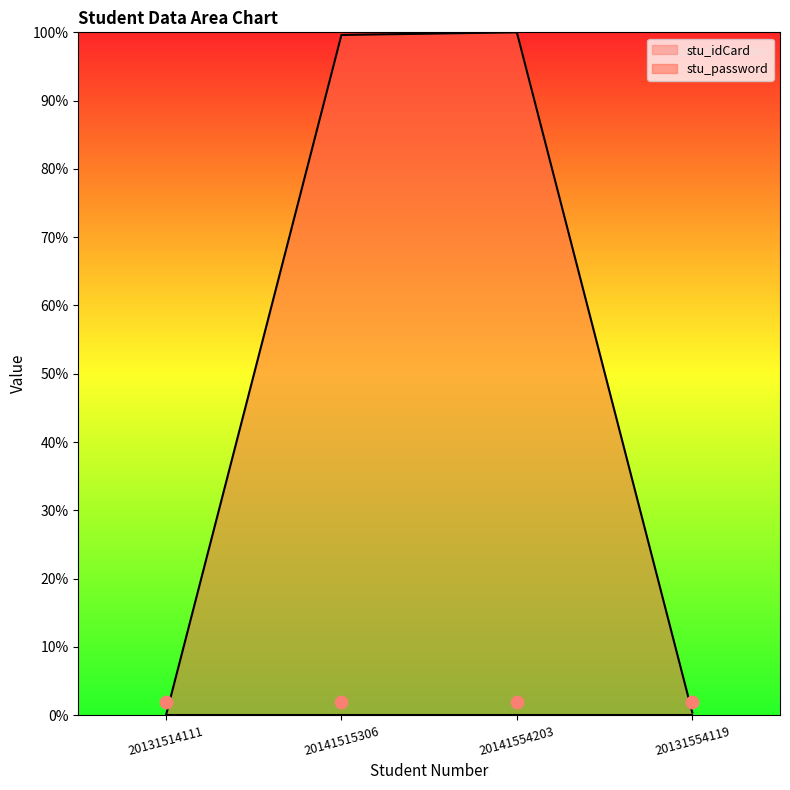

Which has a higher value, 20131514111 or 20131554119?

20131554119